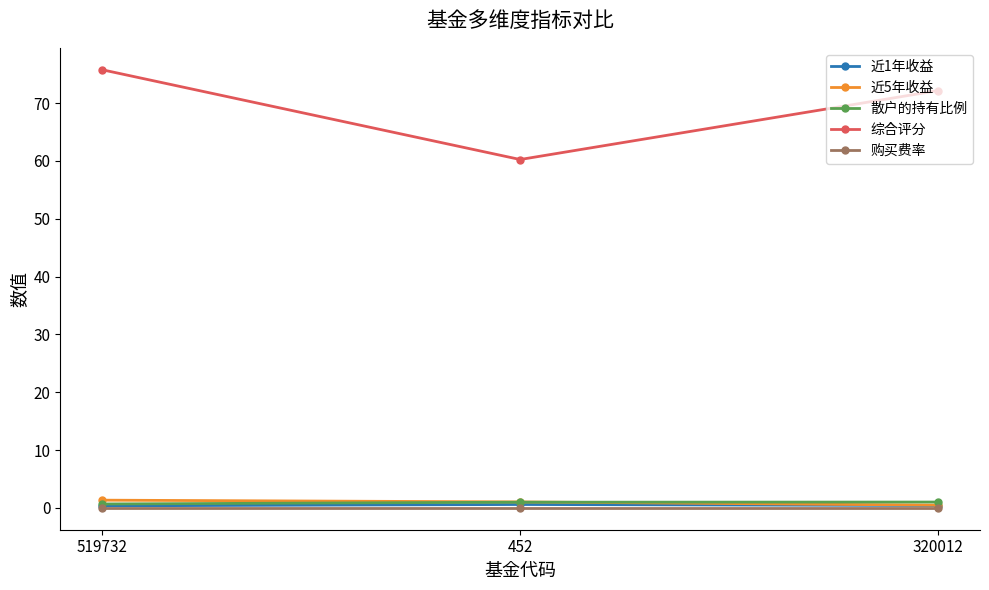

What is the value of the 散户的持有比例 point at the 3rd from the left?

1.0